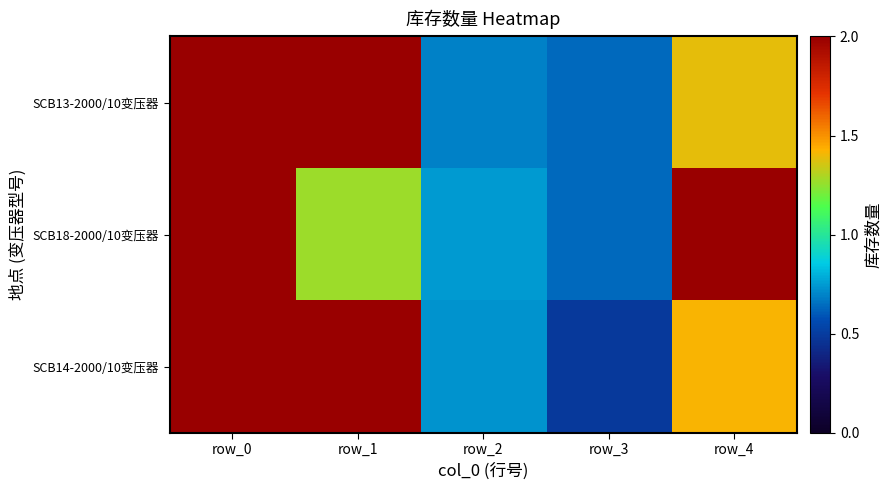

How many categories are shown in the chart?

5